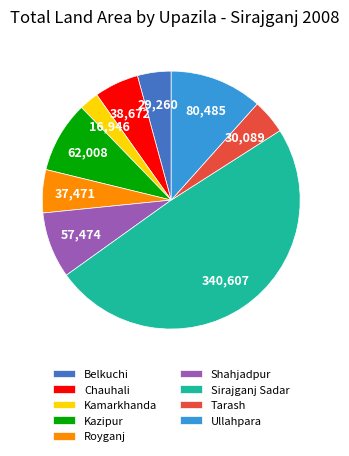

The Sirajganj Sadar slice represents 49% of the pie. True or false?

True